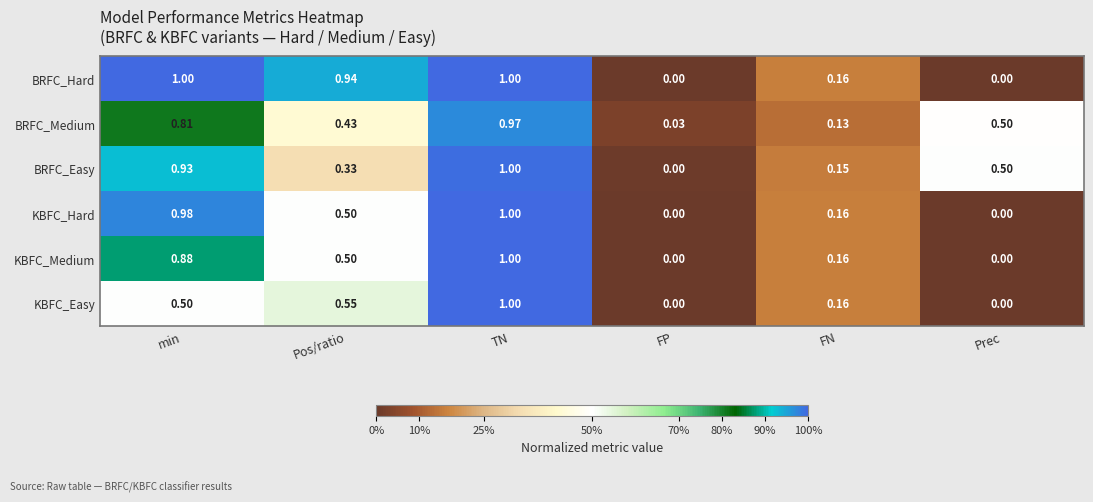

Which series has the largest total across all categories?

BRFC_Hard